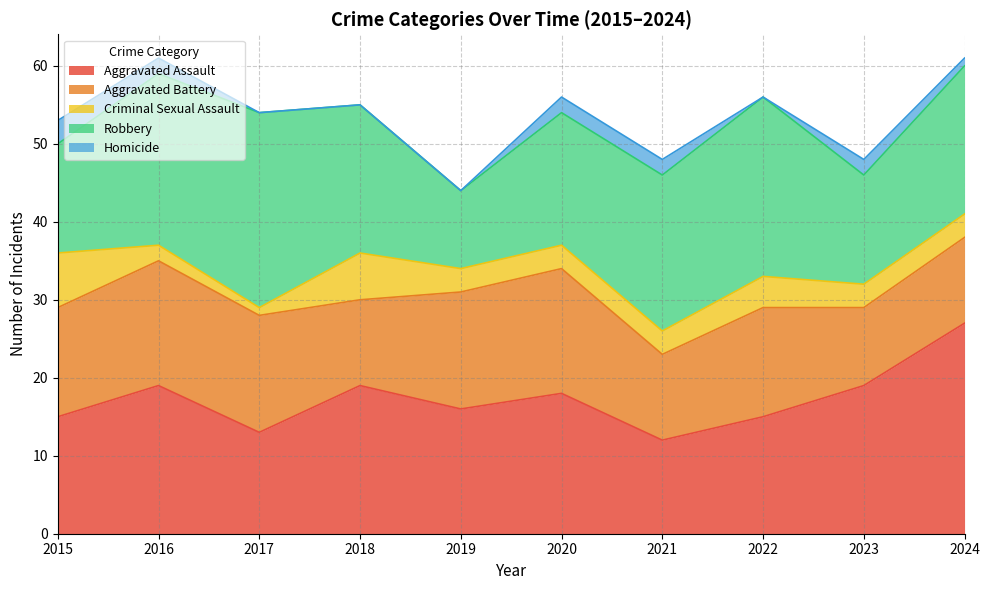

Does the chart display data point markers on the line(s)?

No